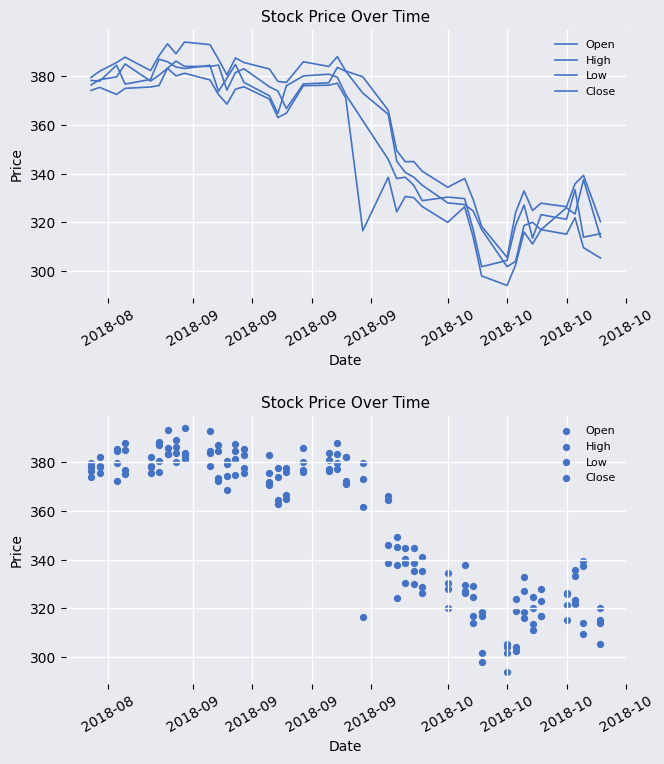

At how many categories does at least one series exceed 320?

38